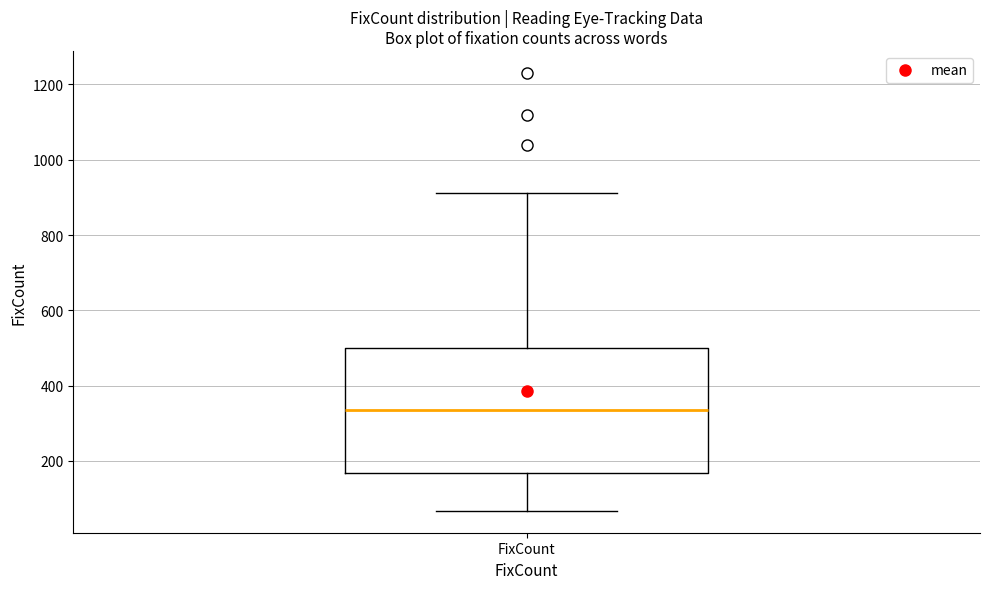

Read this box plot against the y-axis: the position of the median line, the range covered by the box, and the ends of both whiskers. The values are not printed on the chart, so give them approximately, as read against the axis.

median 340, box 160 to 500, whiskers 60 to 920